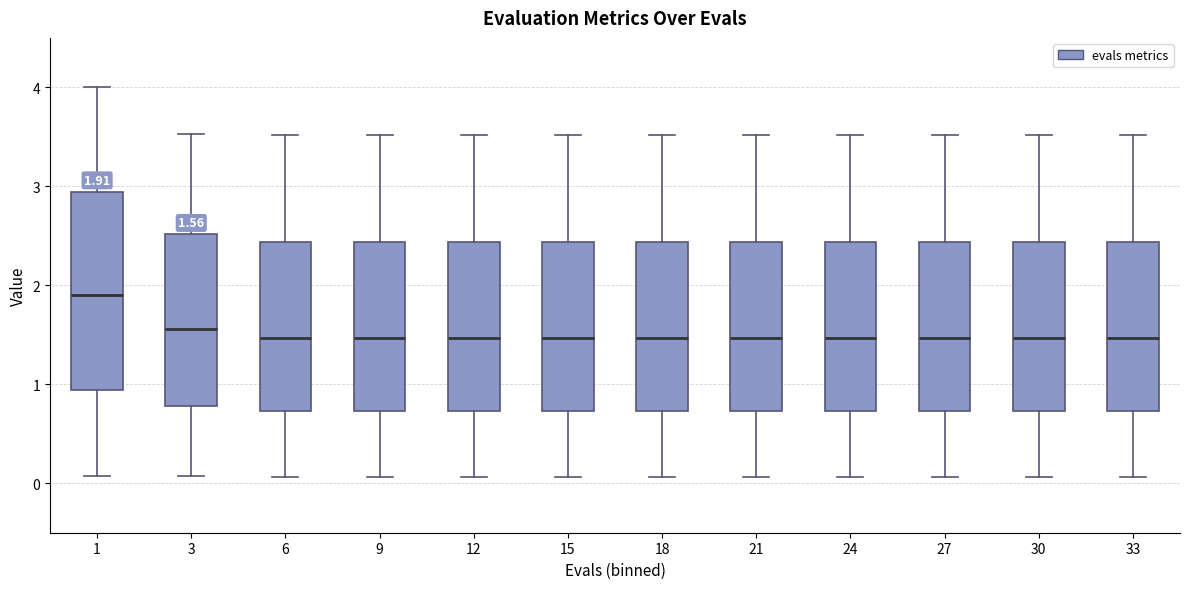

Comparing the boxes themselves (not the whiskers), which one is the tallest?

1